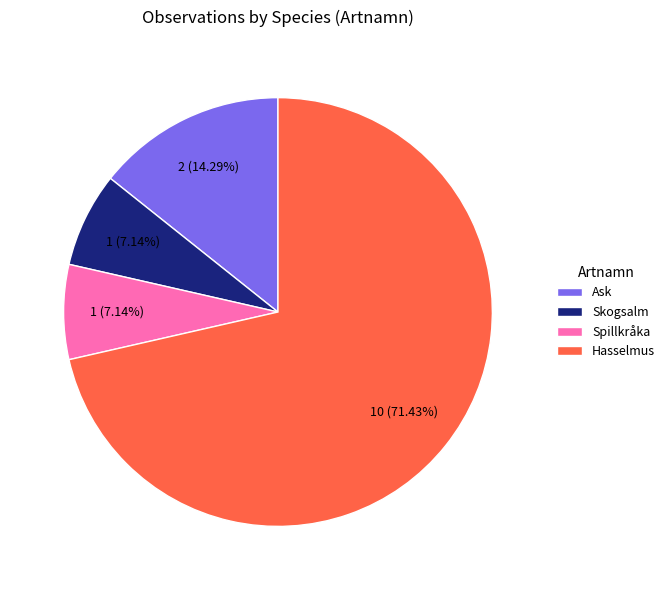

What is the largest slice in the pie chart?

Hasselmus